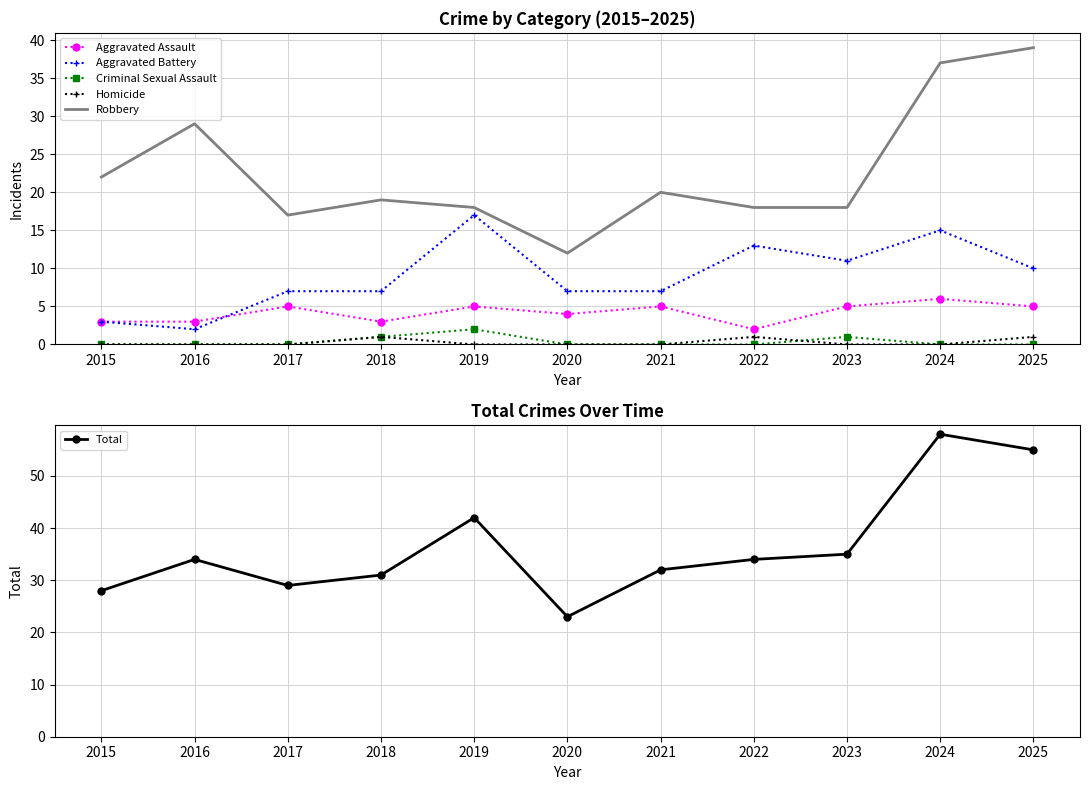

The Robbery series shows 20 at 2021. True or false?

True